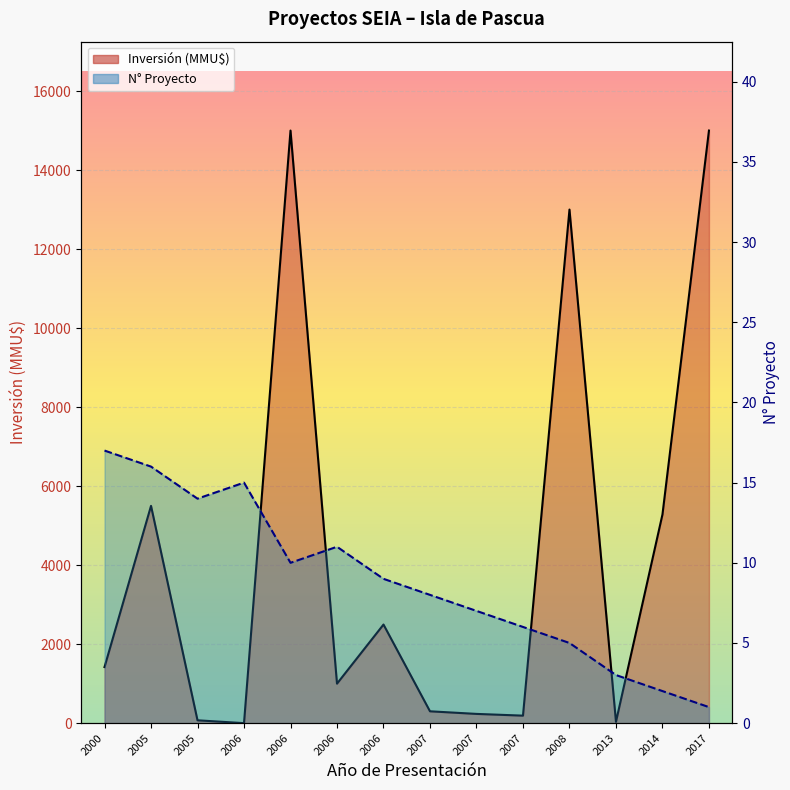

Which series ends up on top after the final intersection of No (Proyecto) and Inversión (MMU$)?

Inversión (MMU$)